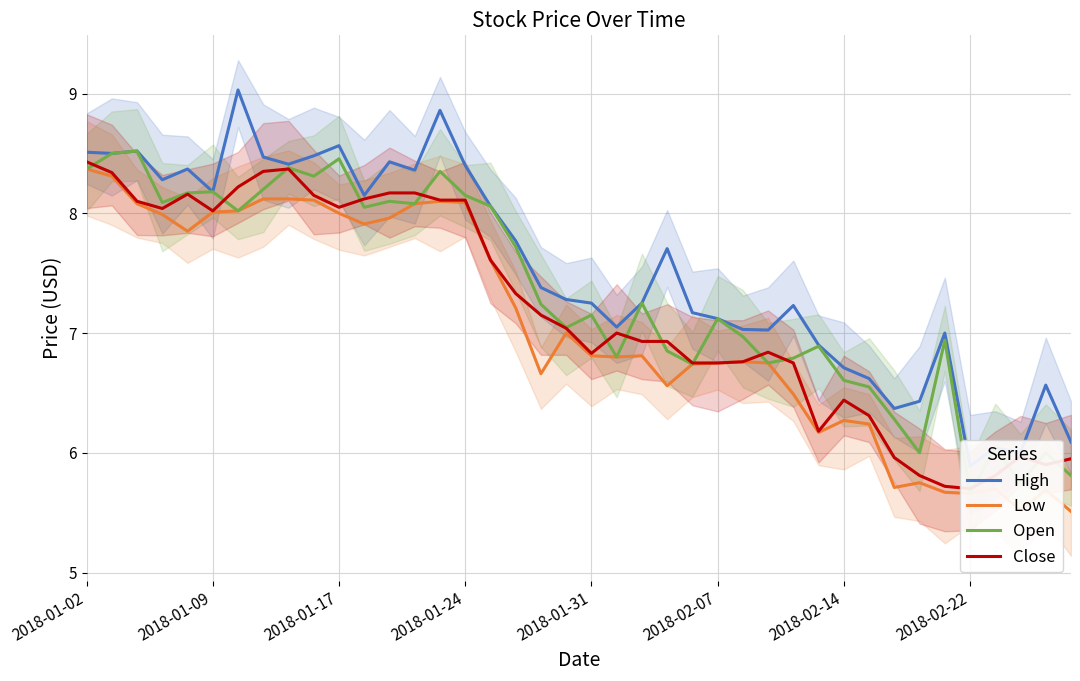

What is the sum of all Low values?

282.0